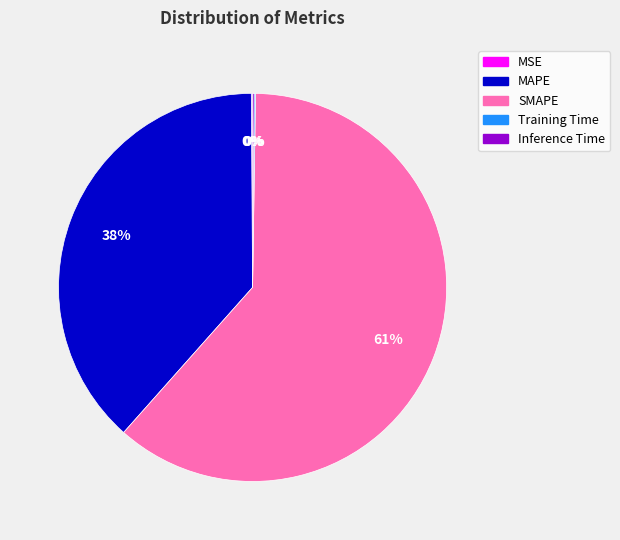

To the nearest percent, what is the average slice percentage?

20%